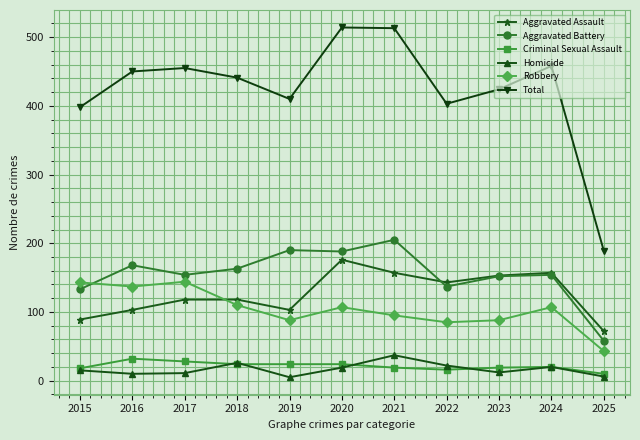

True or false: Homicide and Robbery cross at least once.

False